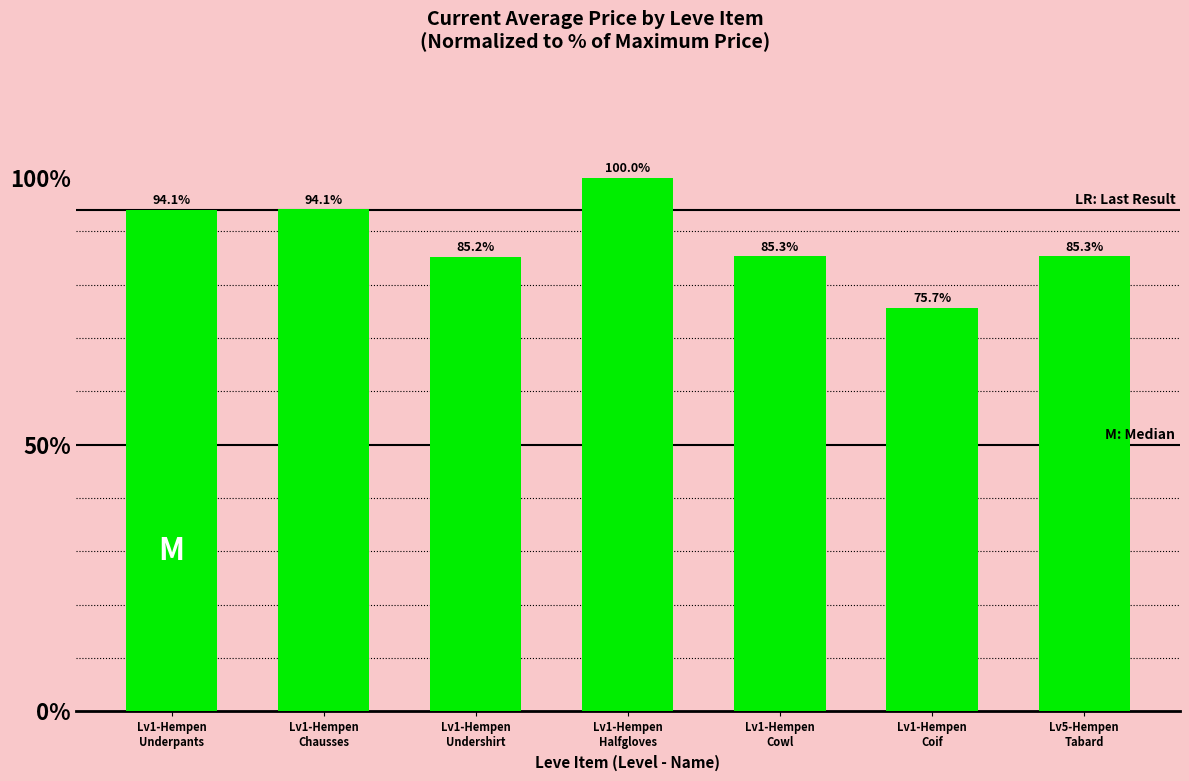

What is the difference between the maximum and minimum values?

24.3